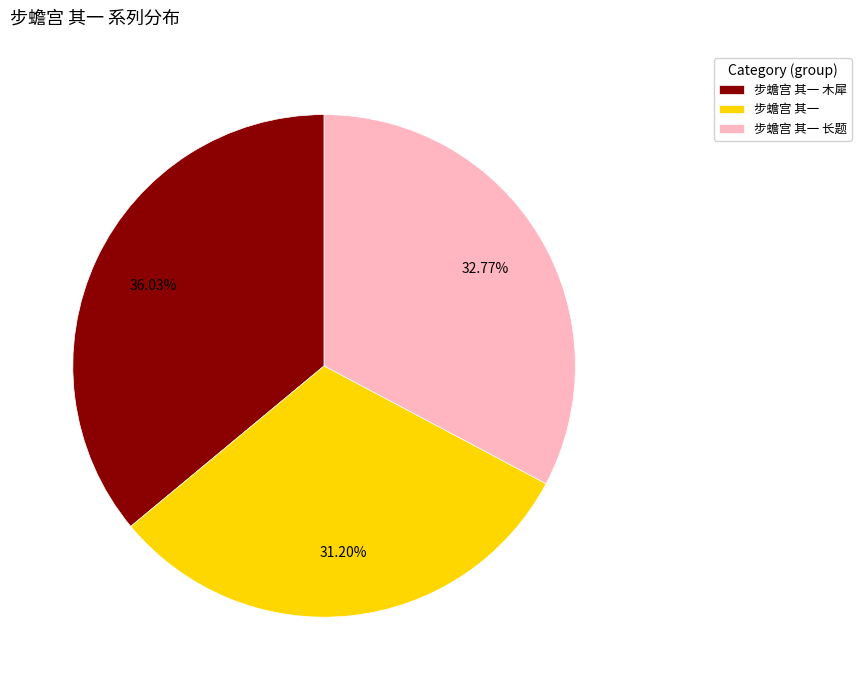

Do 步蟾宫 其一 and 步蟾宫 其一 木犀 together represent more than half of the pie?

Yes